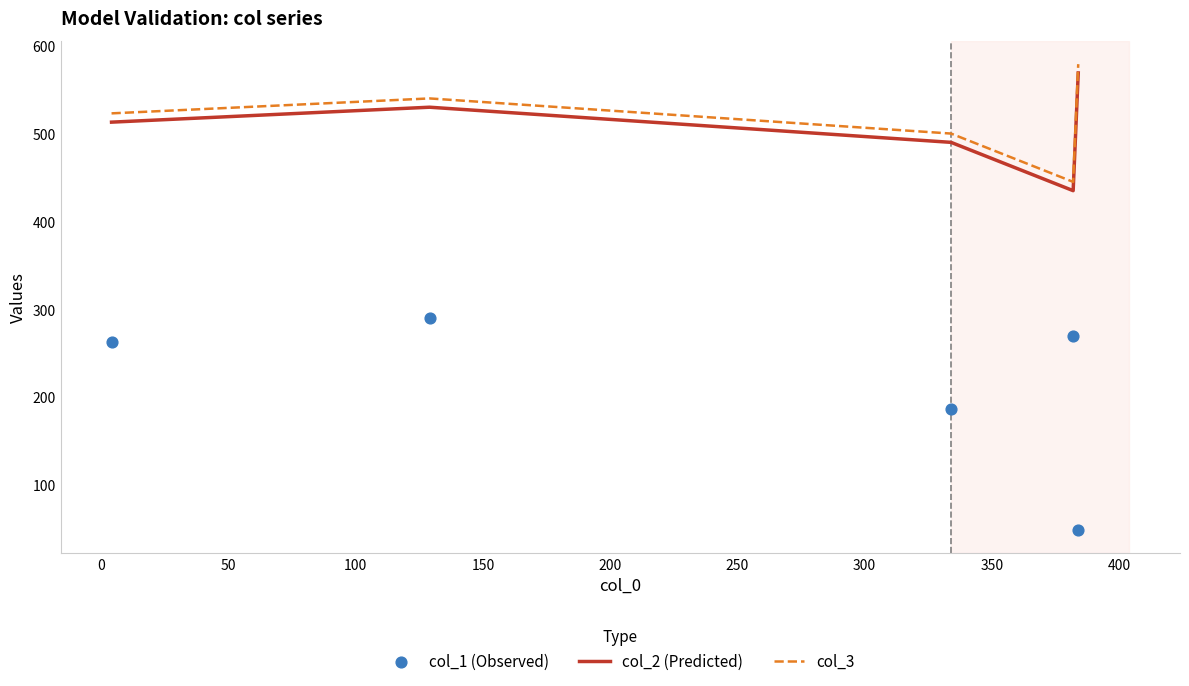

True or false: col_2 (Predicted) and col_3 intersect in this chart.

False